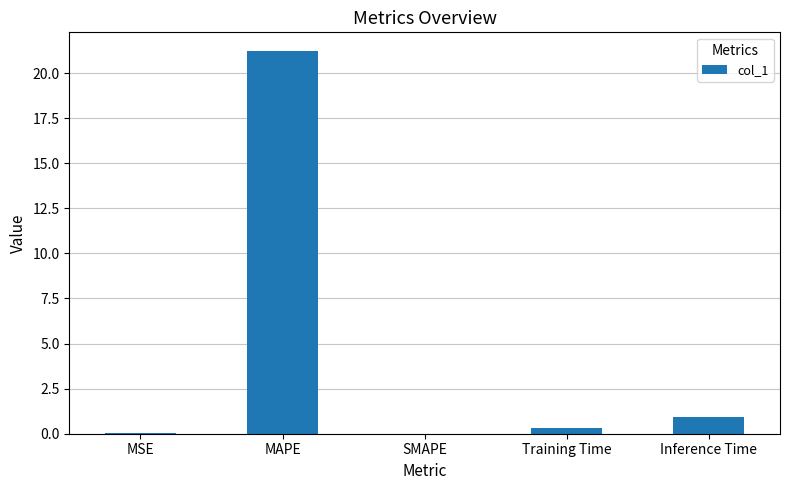

Between Inference Time and MSE, which is larger?

Inference Time